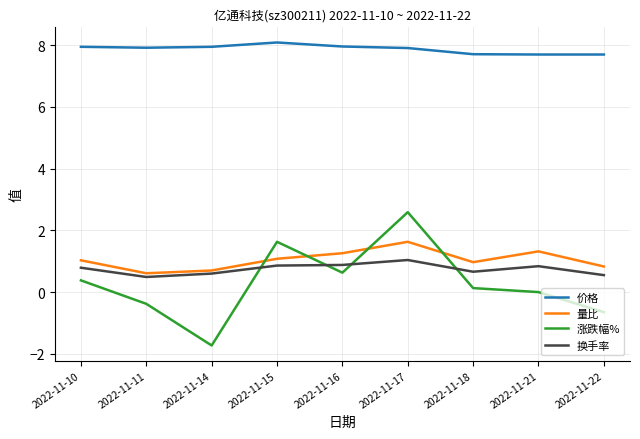

How many times do 量比 and 涨跌幅% cross each other?

4